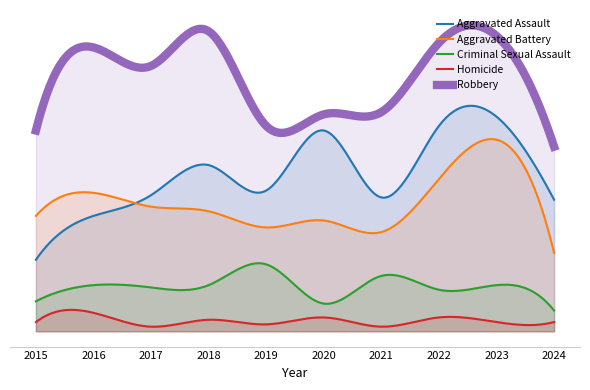

What is the highest value of the Homicide series?

8